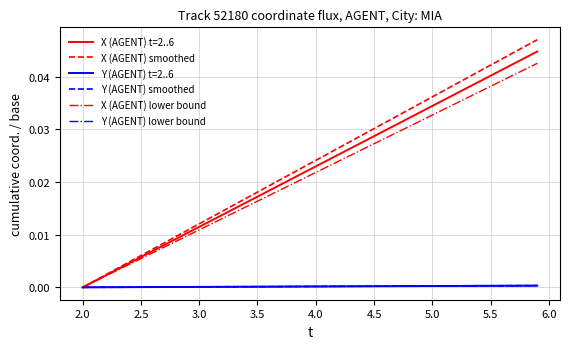

Between 3.5 and 5.0, which series saw the biggest shift?

X (AGENT) smoothed